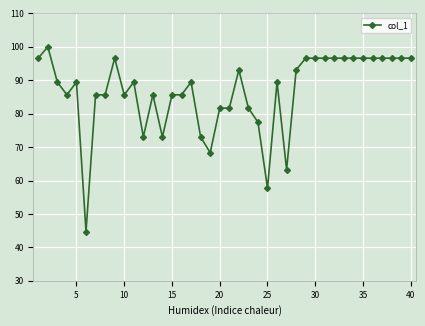

What is the sum of all values?

3460.9